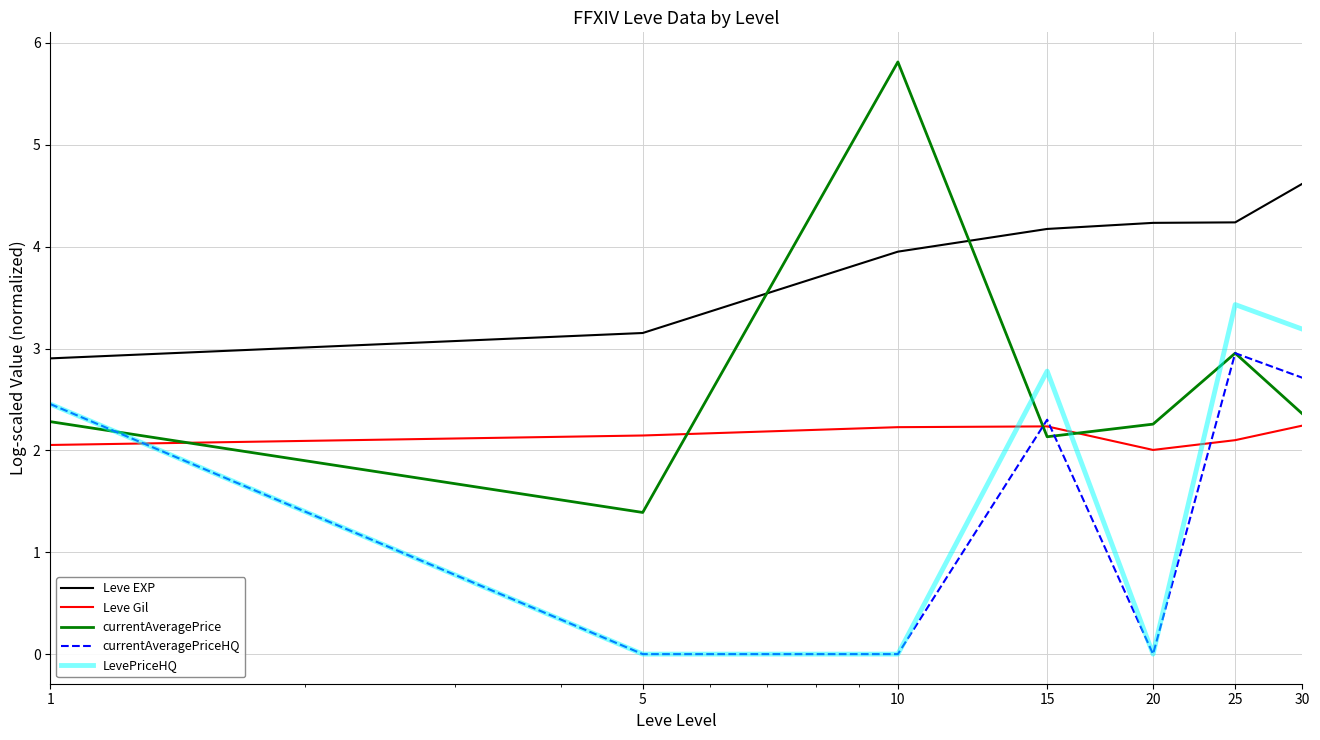

Which series has the largest total across all categories?

Leve EXP